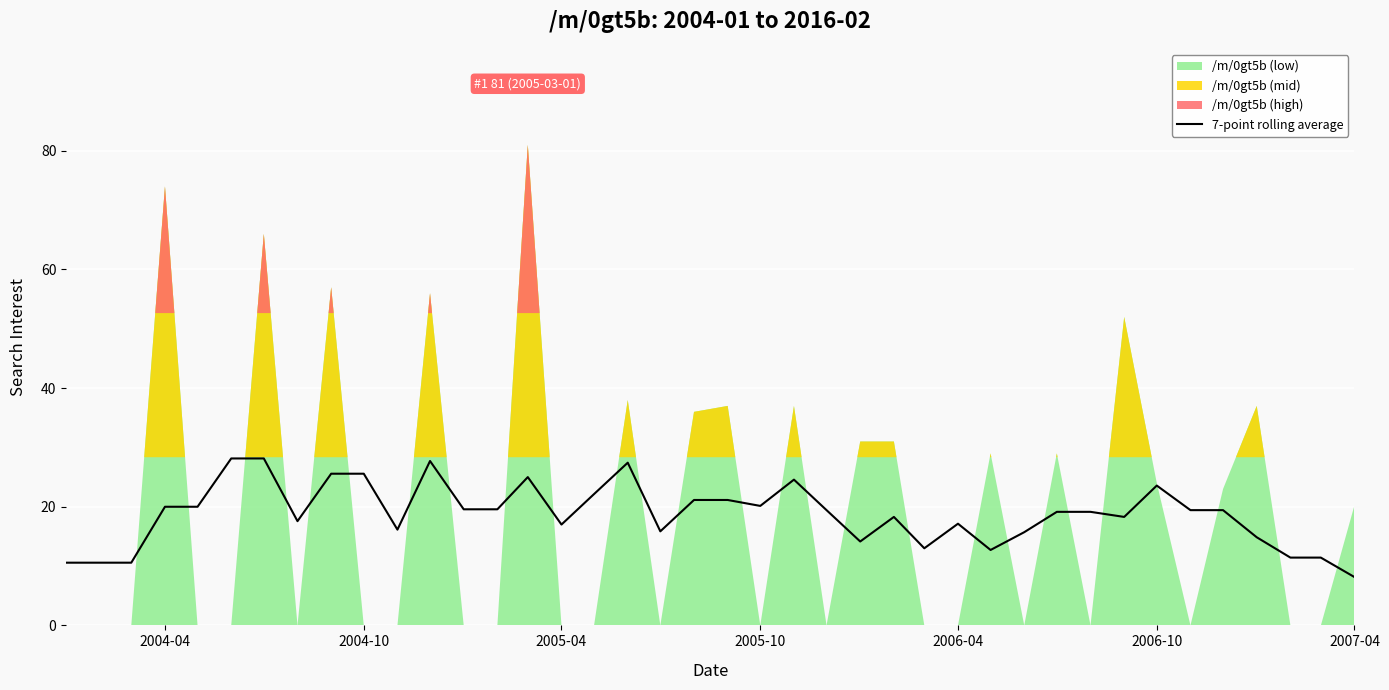

What is the highest value of the 7-point rolling average series?

28.1